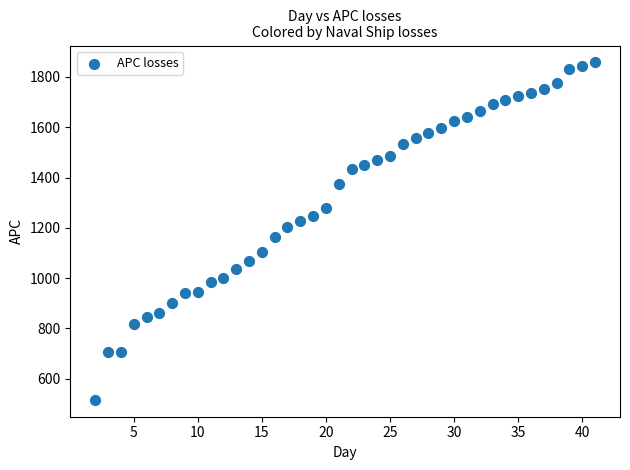

What is the range of X values (max minus min)?

39